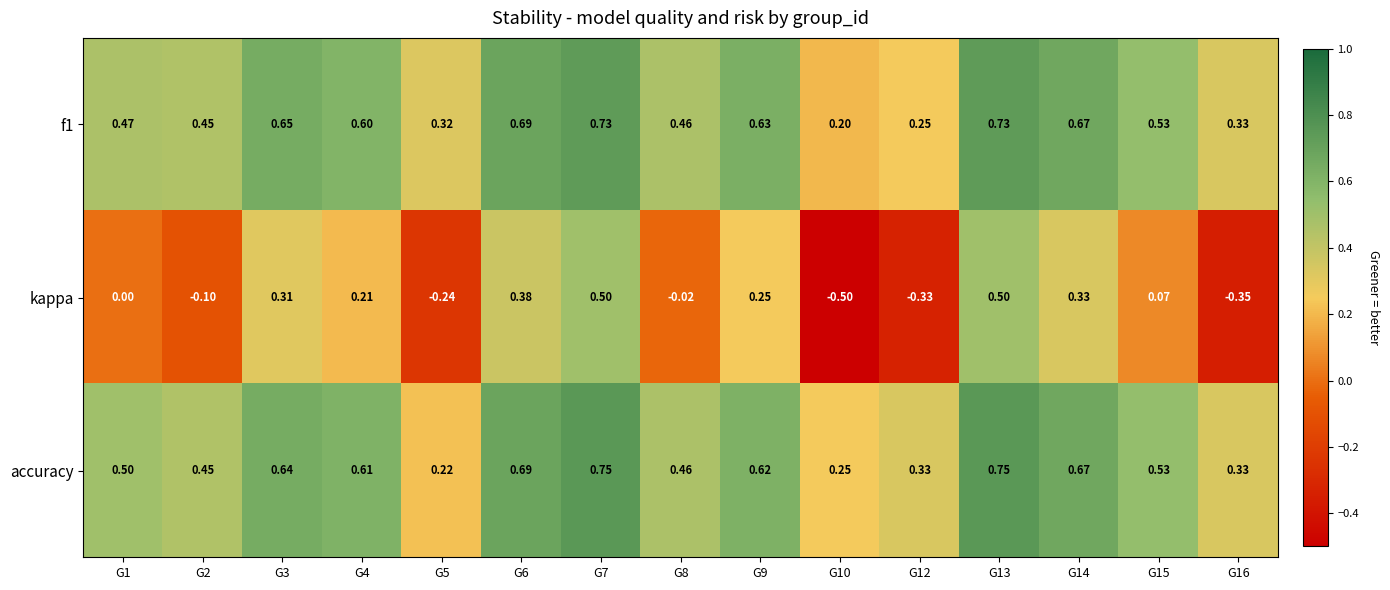

Which series has the widest spread of values?

kappa